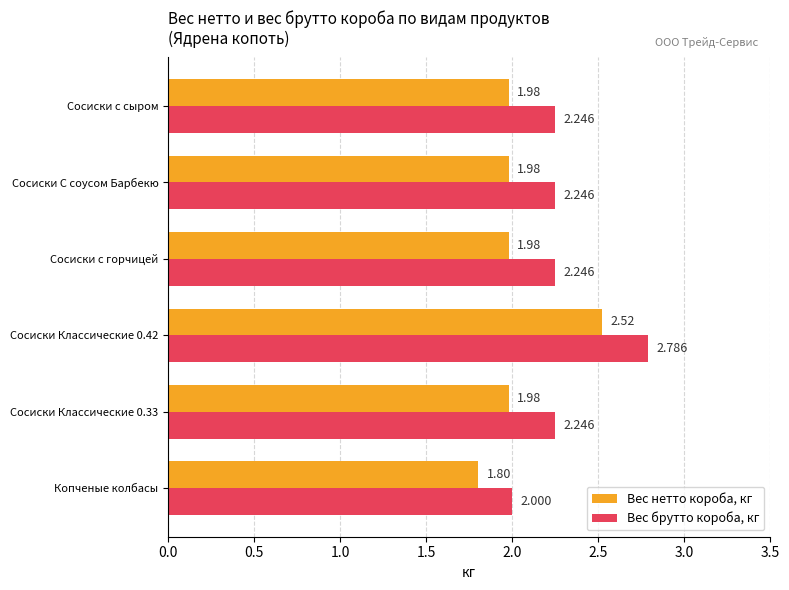

Which series has the widest spread of values?

Вес брутто короба, кг